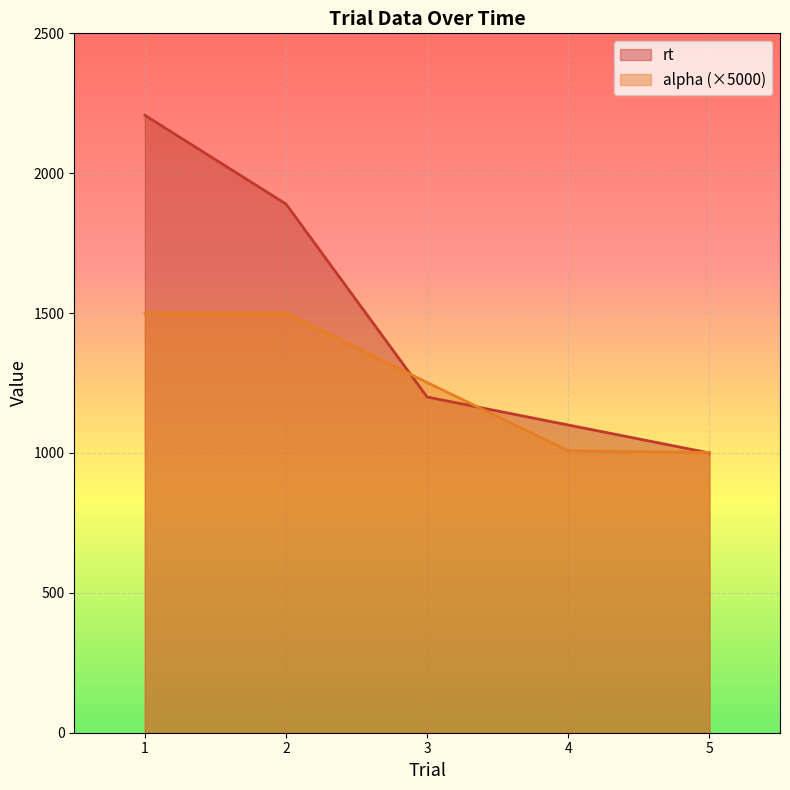

Reading right to left, list all the values displayed in this chart.

rt: 5=1000.0	4=1100.0	3=1200.0	2=1890.0	1=2207.0
alpha: 5=1002.0	4=1007.8	3=1252.0	2=1500.0	1=1500.0